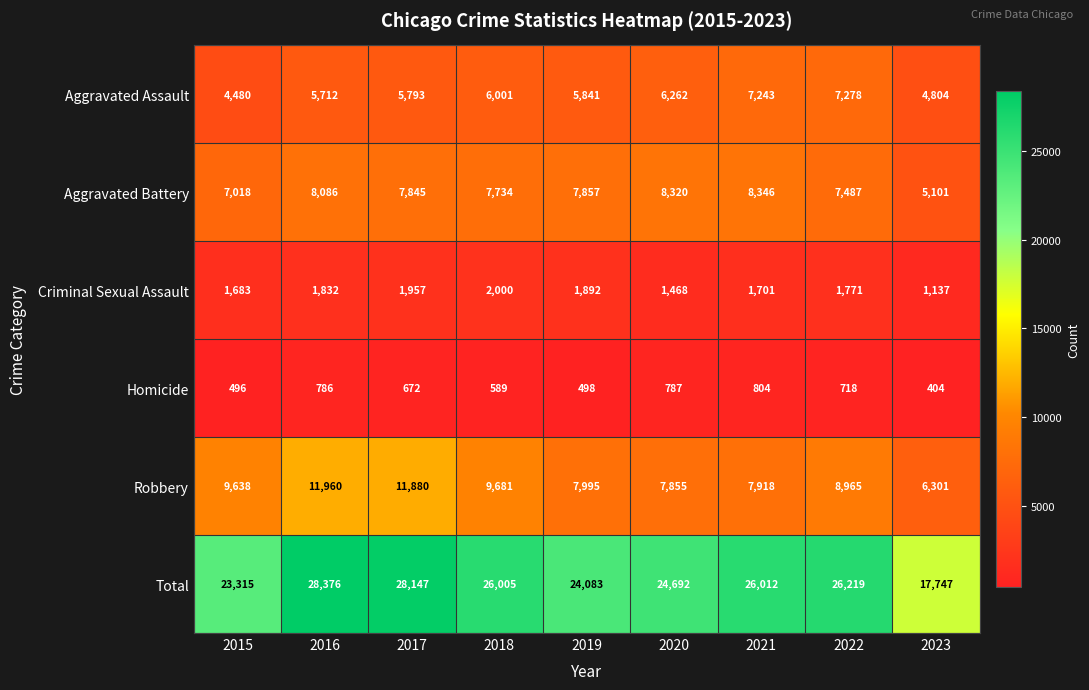

True or false: Criminal Sexual Assault has a value of 3154 at 2018.

False